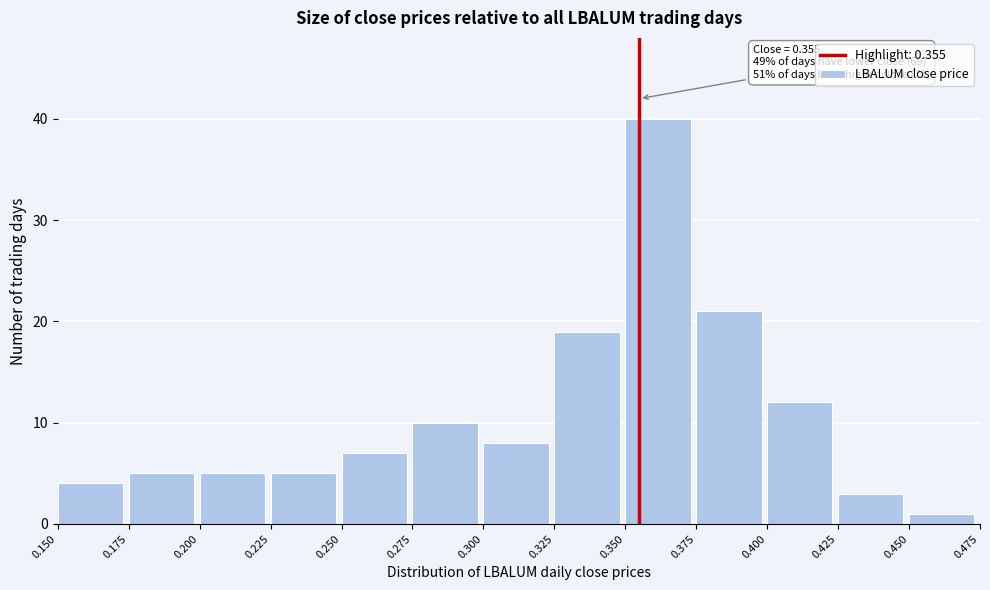

Which range on the x-axis has the tallest bar?

0.350 to 0.375